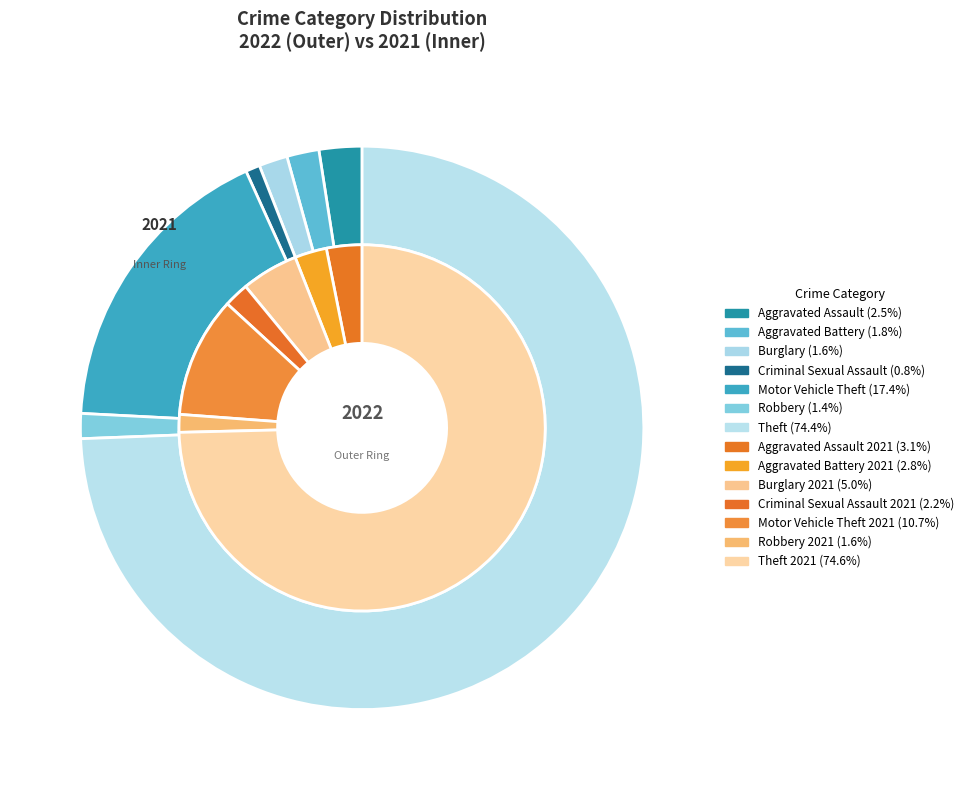

Count the number of slices in the pie.

7